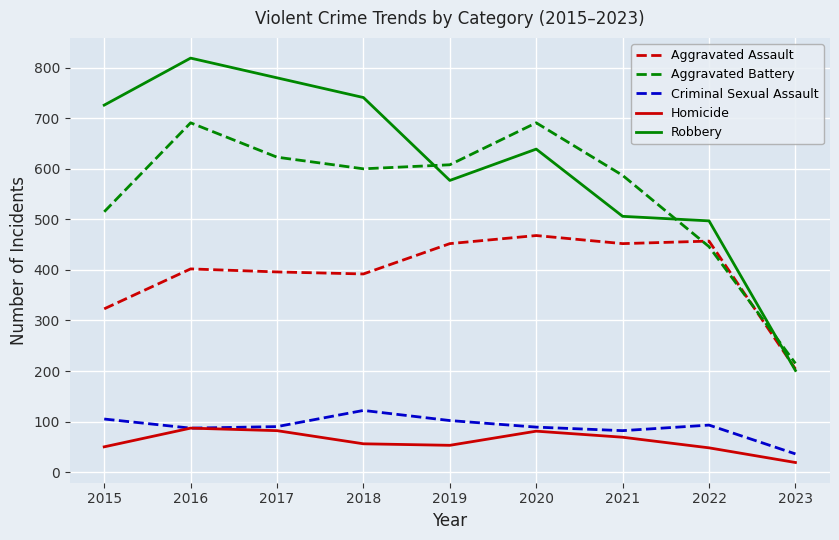

How many lines are shown in the chart?

5